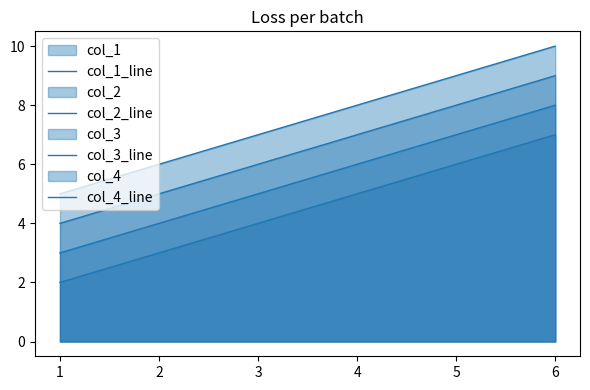

Which series has the widest spread of values?

col_1_line